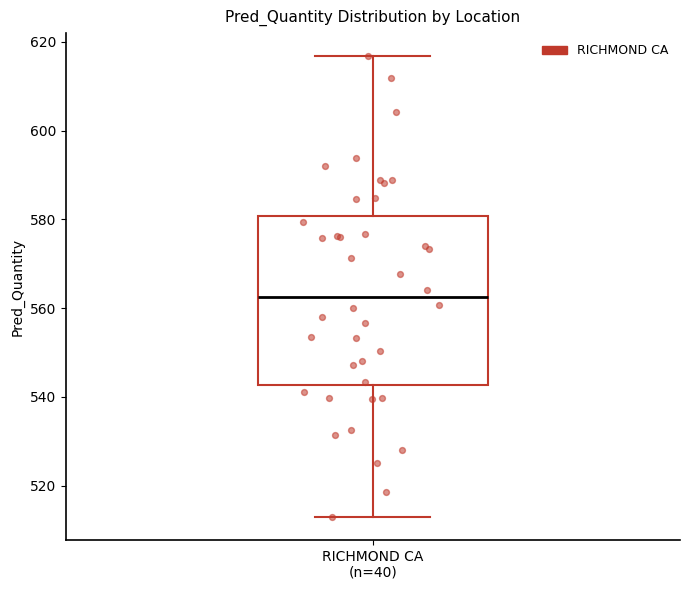

Transcribe this box plot: give where the median line is, the range the box spans, and where the two whiskers end, as read against the y-axis. The values are not printed on the chart, so give them approximately, as read against the axis.

median 562, box 542 to 580, whiskers 512 to 616